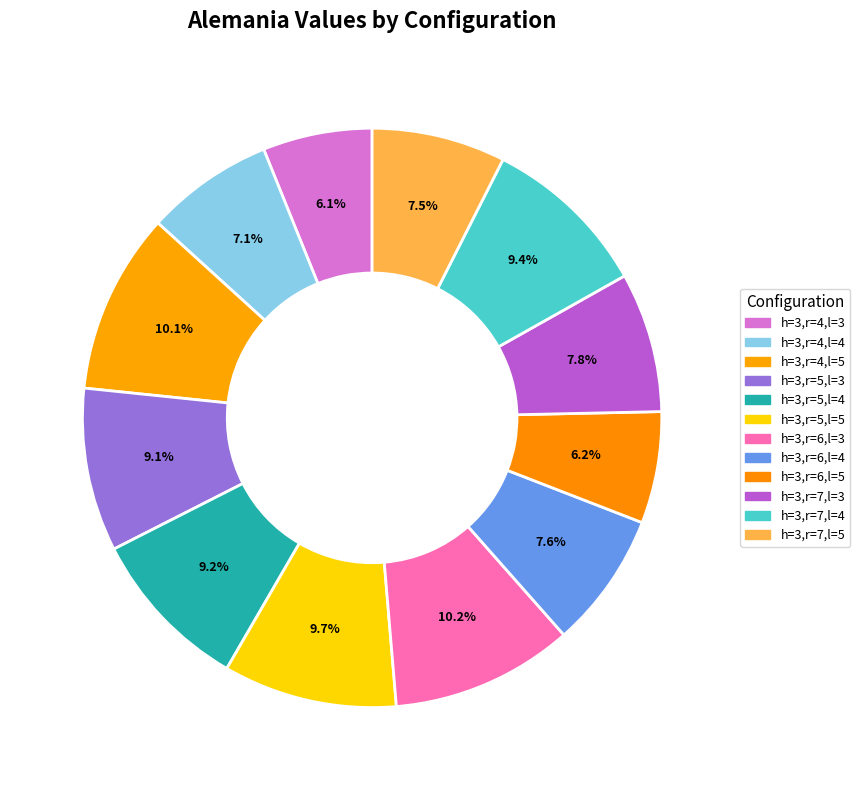

How many segments does this pie chart have?

12